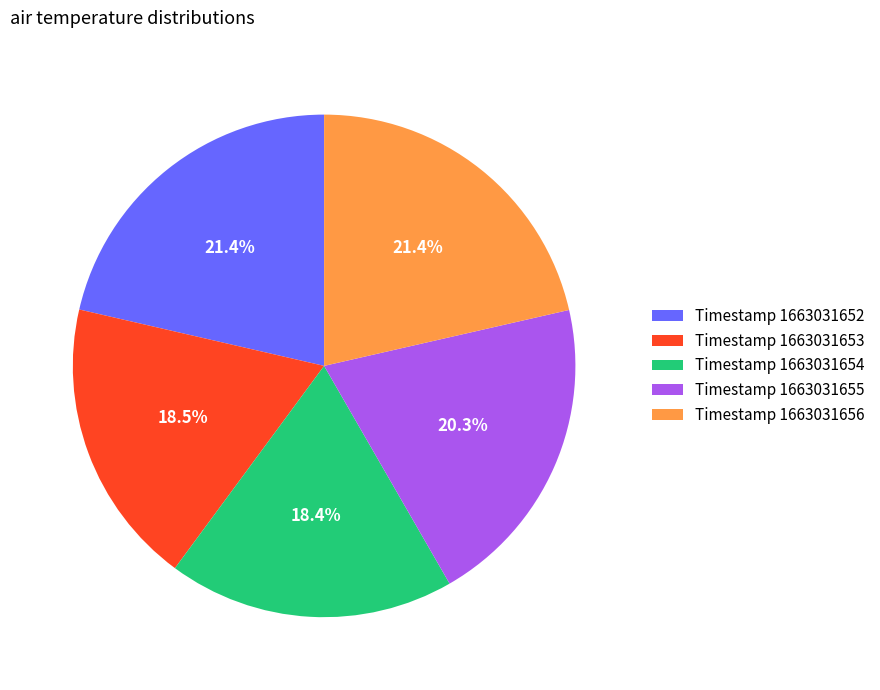

Approximately how many times larger is the value at Timestamp 1663031655 compared to Timestamp 1663031652?

0.9